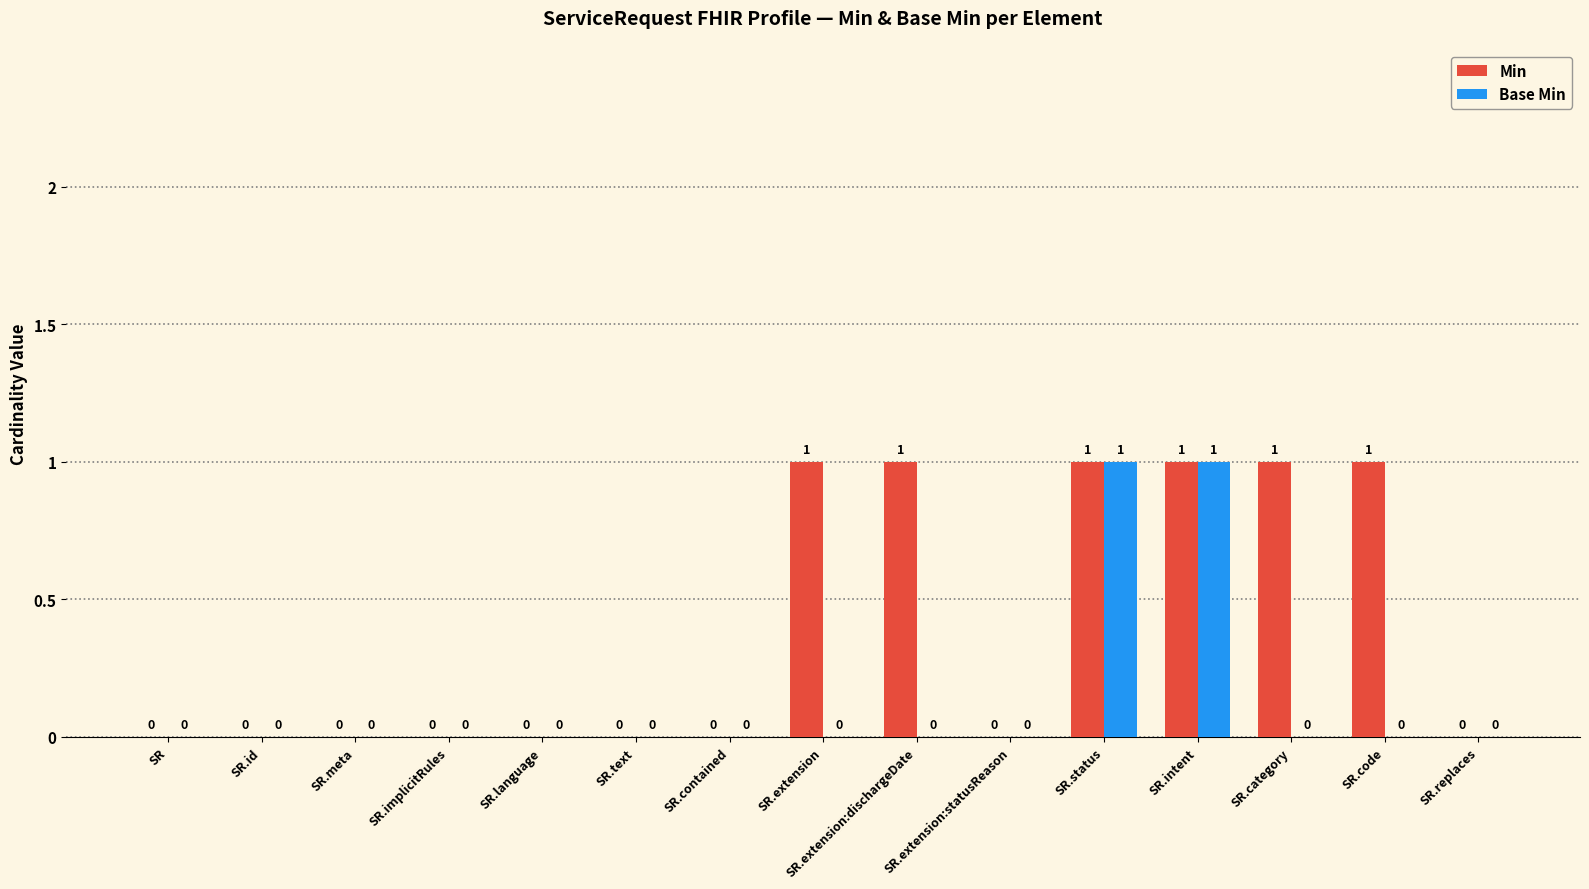

What are all the series names shown in the legend?

Min, Base Min